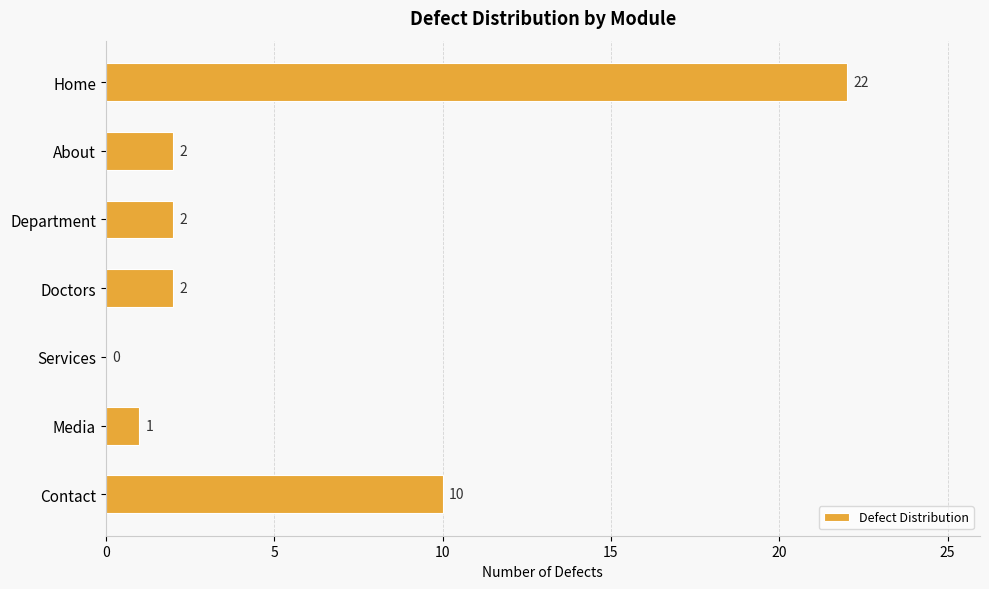

True or false: the data shows 1 at About.

False